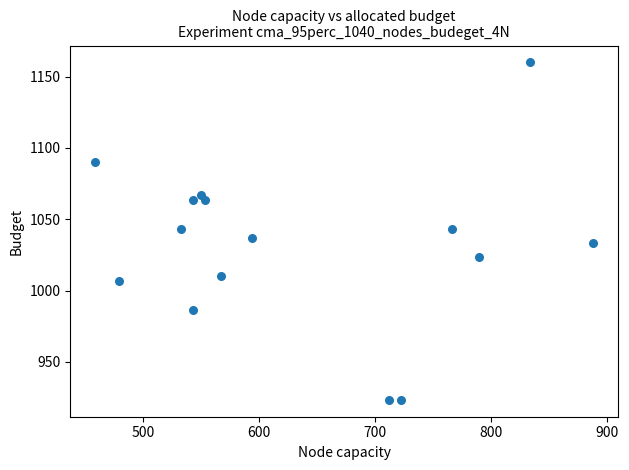

What is the range of X values (max minus min)?

428.6